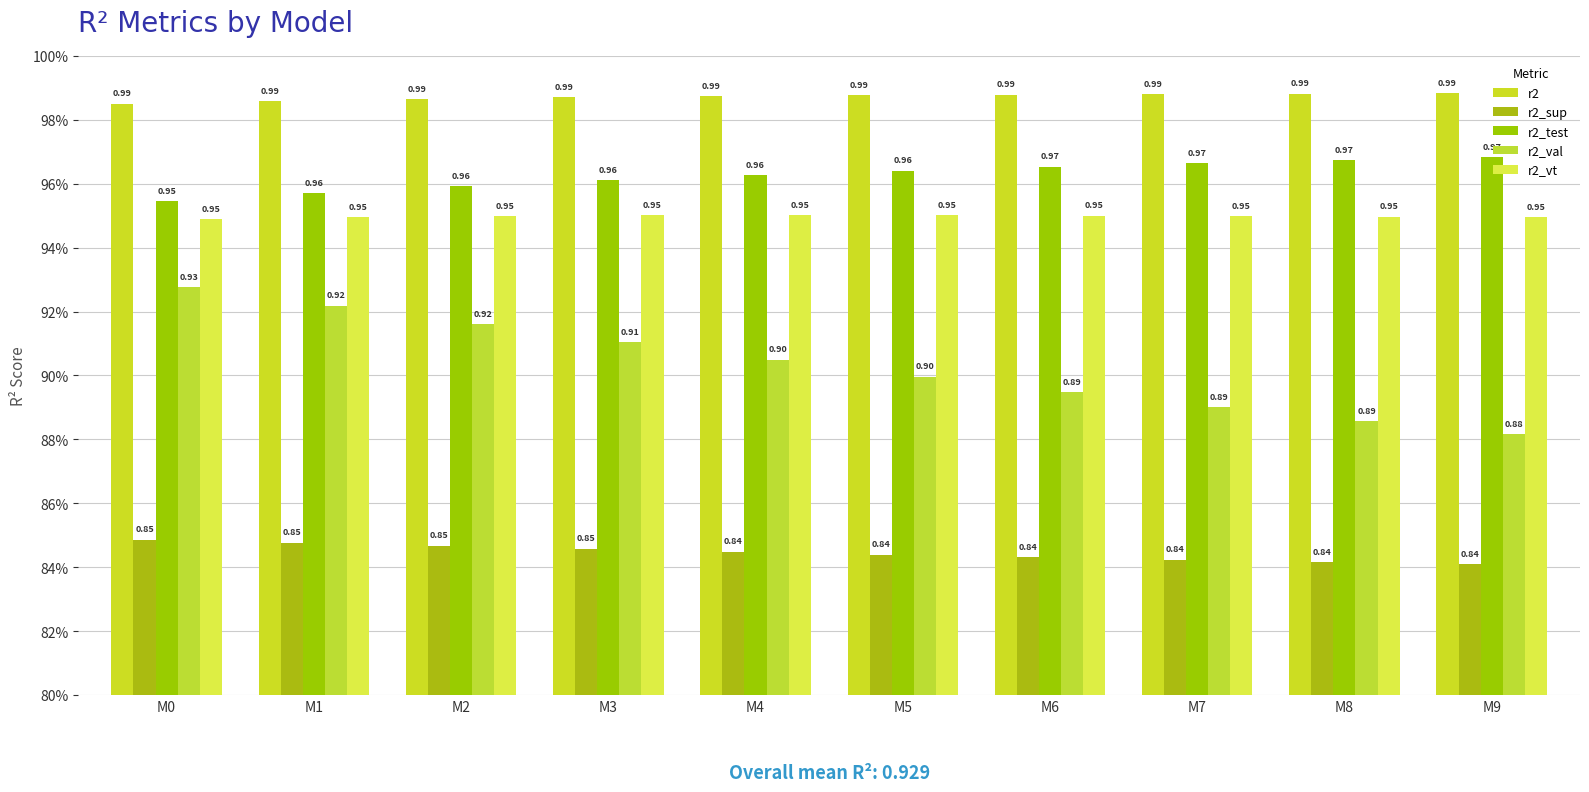

Reading left to right, extract all data points from this chart.

r2: M0=1.0	M1=1.0	M2=1.0	M3=1.0	M4=1.0	M5=1.0	M6=1.0	M7=1.0	M8=1.0	M9=1.0
r2_sup: M0=0.8	M1=0.8	M2=0.8	M3=0.8	M4=0.8	M5=0.8	M6=0.8	M7=0.8	M8=0.8	M9=0.8
r2_test: M0=1.0	M1=1.0	M2=1.0	M3=1.0	M4=1.0	M5=1.0	M6=1.0	M7=1.0	M8=1.0	M9=1.0
r2_val: M0=0.9	M1=0.9	M2=0.9	M3=0.9	M4=0.9	M5=0.9	M6=0.9	M7=0.9	M8=0.9	M9=0.9
r2_vt: M0=0.9	M1=0.9	M2=0.9	M3=1.0	M4=1.0	M5=1.0	M6=1.0	M7=0.9	M8=0.9	M9=0.9